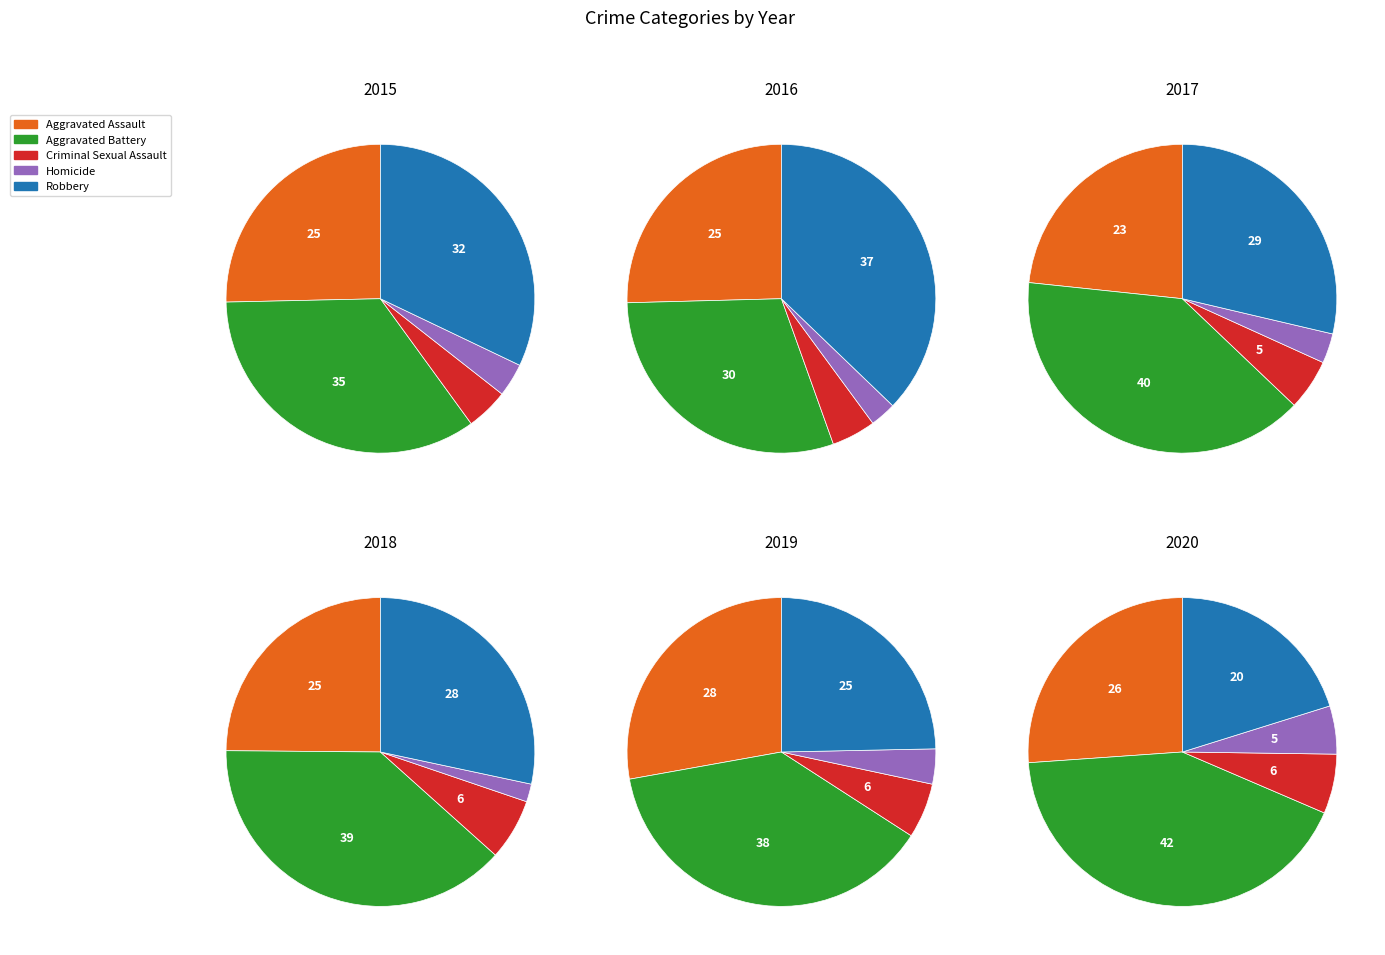

True or false: Aggravated Assault accounts for 25% of the total.

True